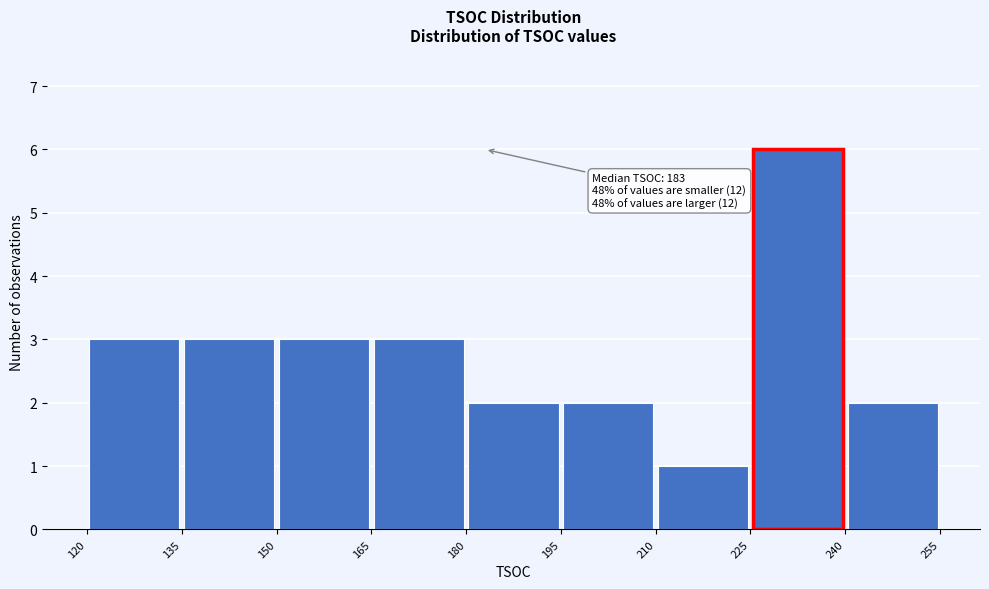

Over which range of the x-axis is the bar tallest?

225 to 240